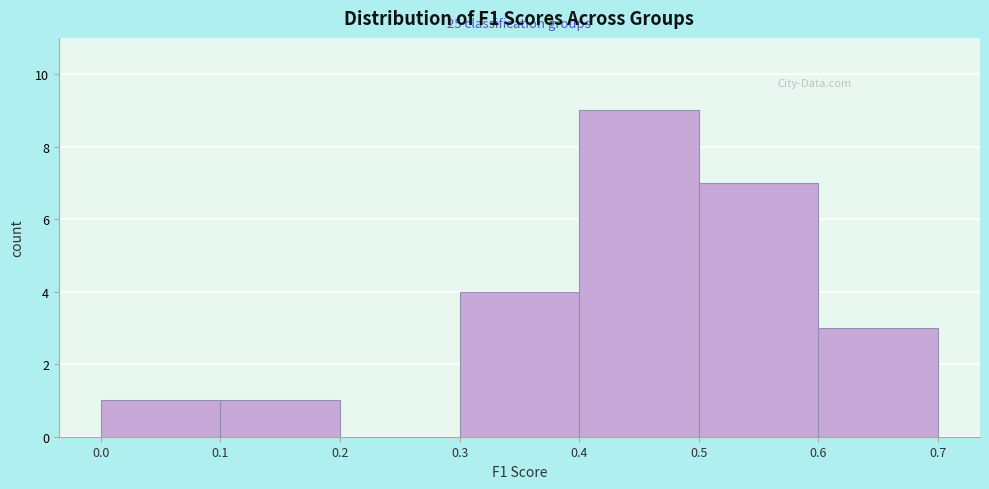

Over which range of the x-axis is the bar tallest?

0.4 to 0.5